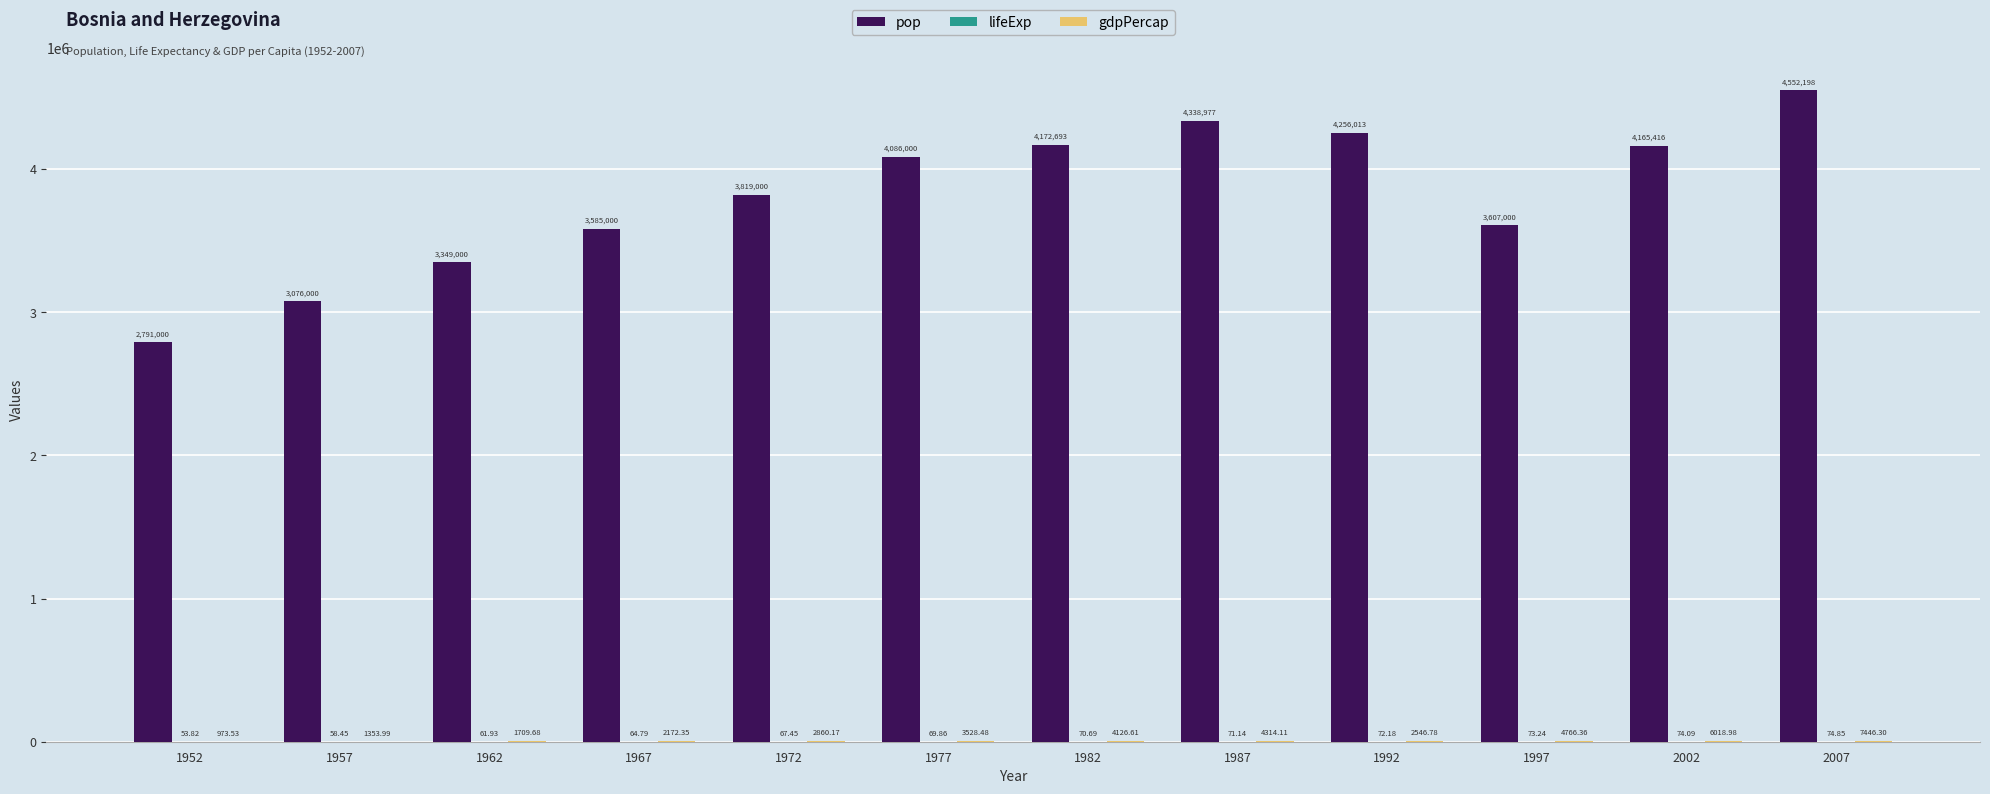

Which series changed the most between 1967 and 1997?

pop